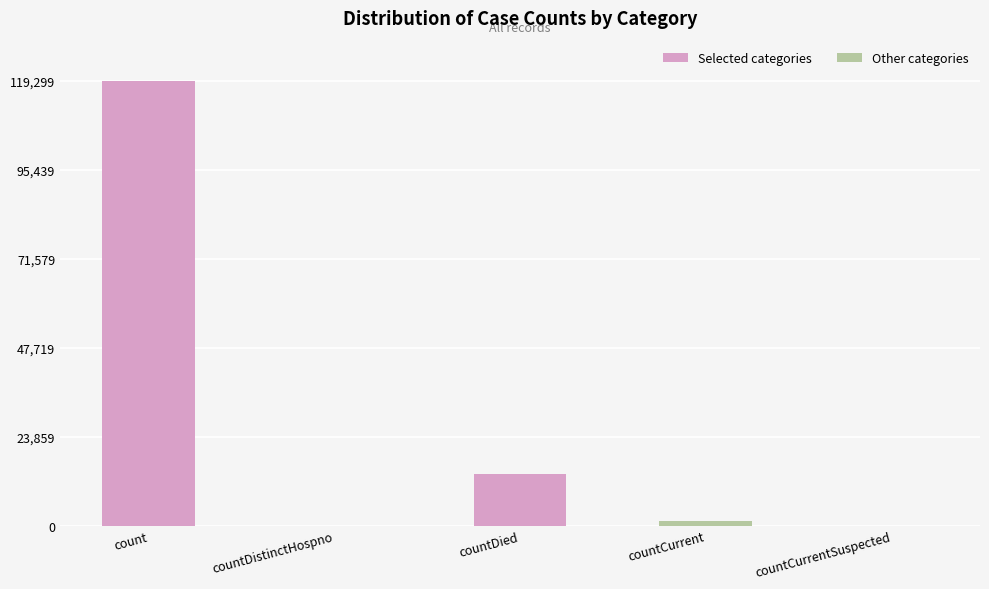

Reading left to right, extract all data points from this chart.

119299	0	13691	1185	0